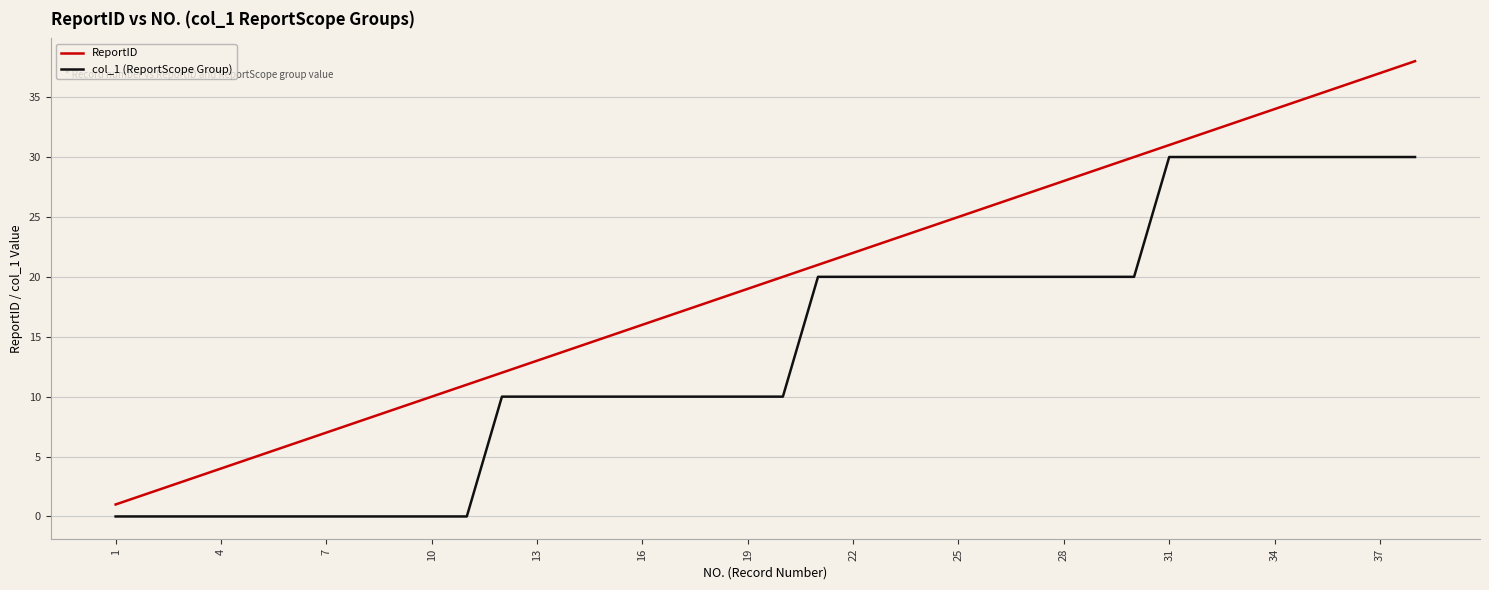

Which series has the largest range (max minus min)?

ReportID